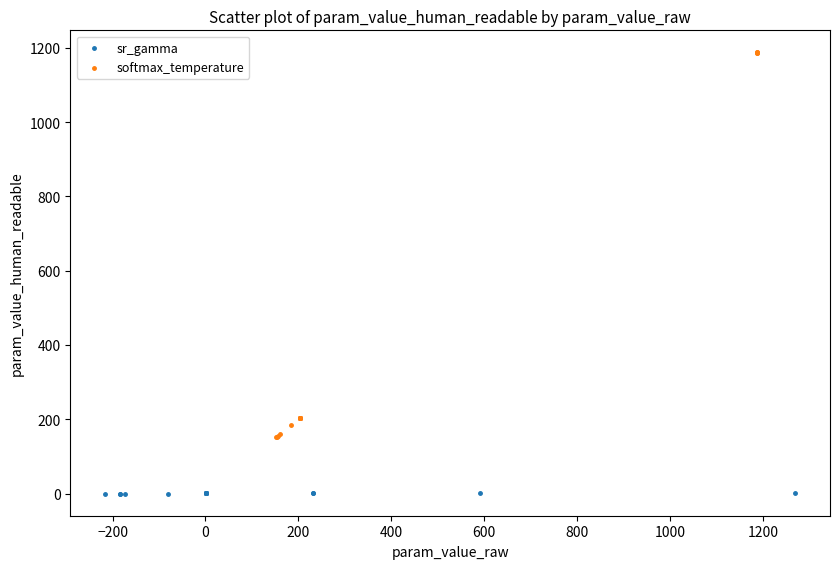

Which series reaches the maximum Y coordinate?

softmax_temperature